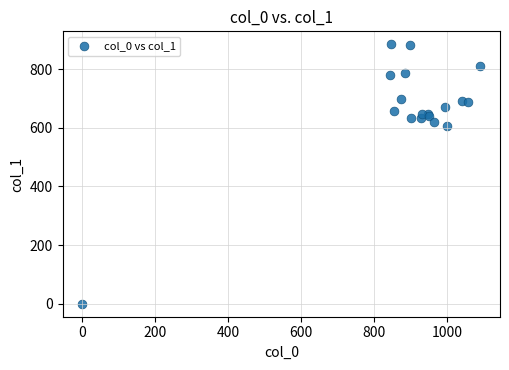

What Y value in the scatter plot is closest to 442?

607.5